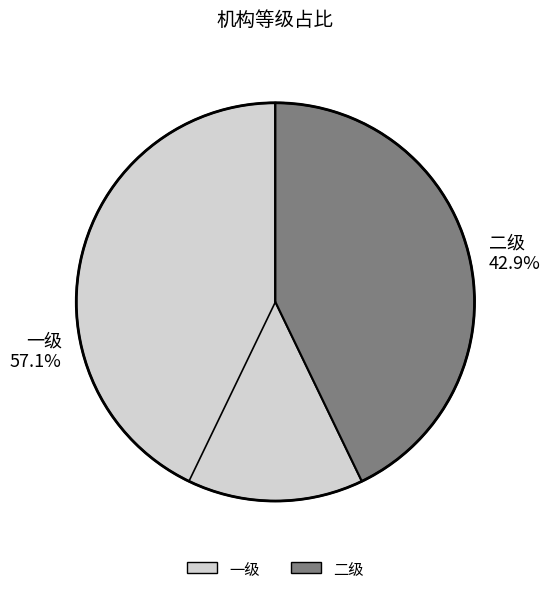

How many segments does this pie chart have?

2